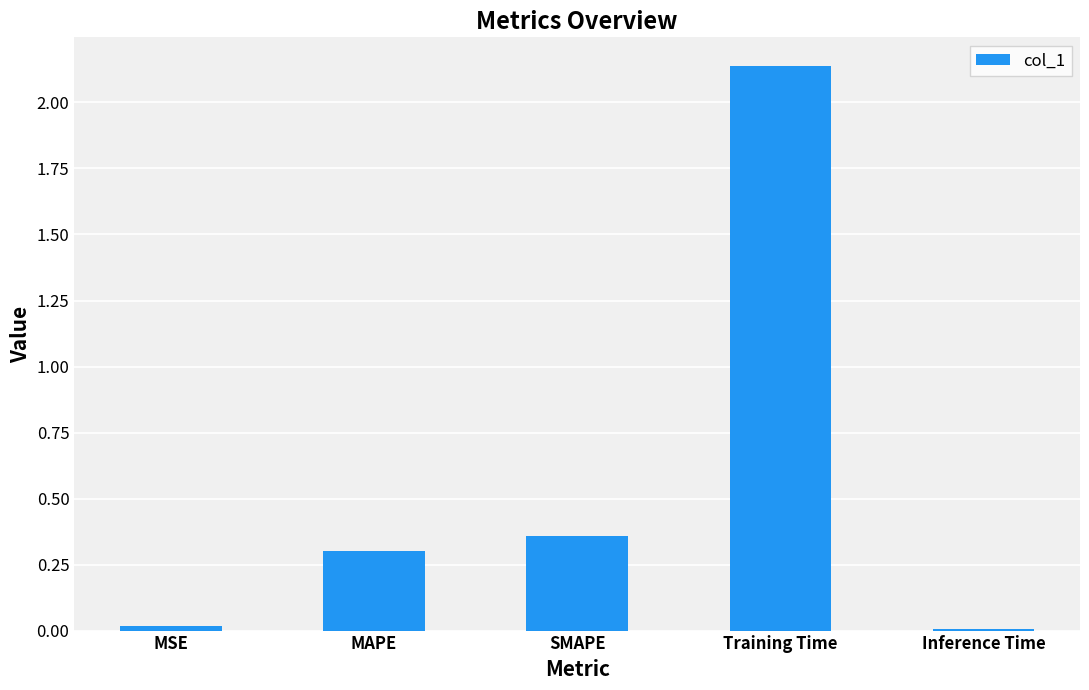

Which label corresponds to the largest value in the chart?

Training Time